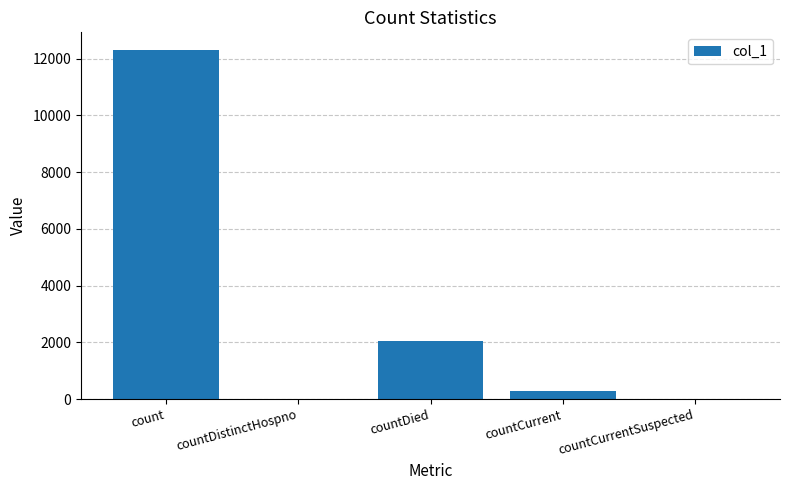

Count the number of categories in the chart.

5